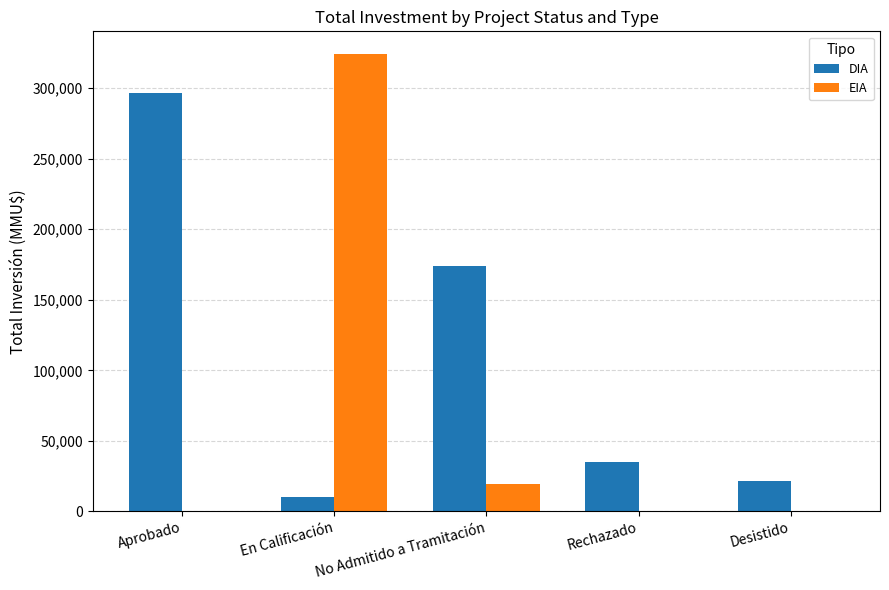

Are the bars grouped side by side (vs. stacked)?

Yes